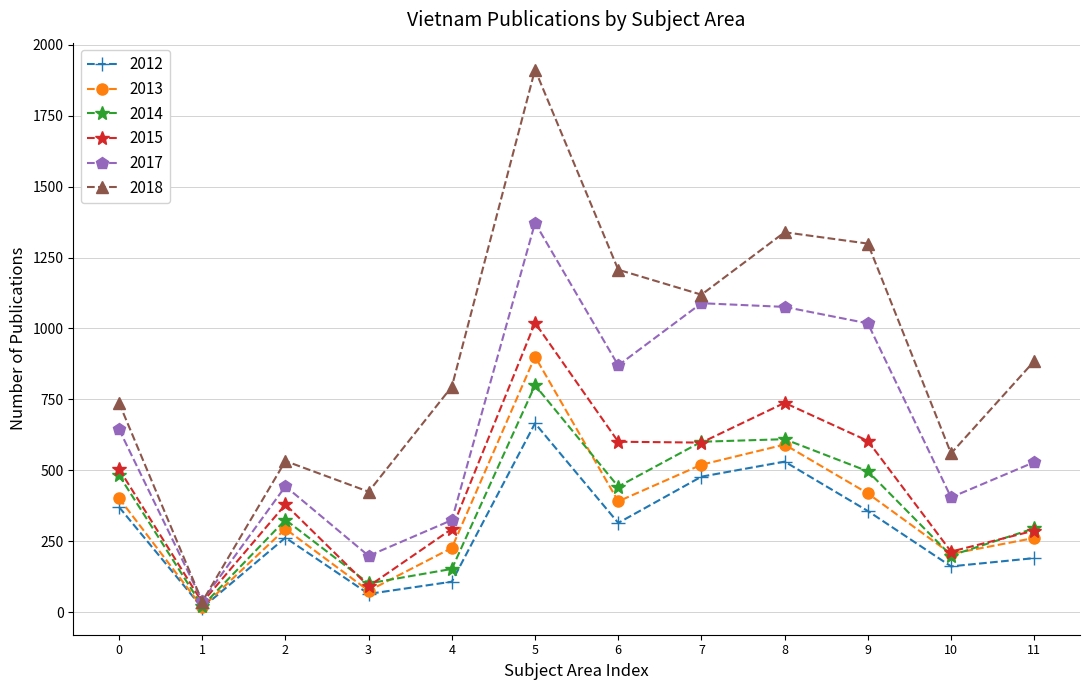

Rank the series by their maximum value, from highest to lowest.

2018, 2017, 2015, 2013, 2014, 2012